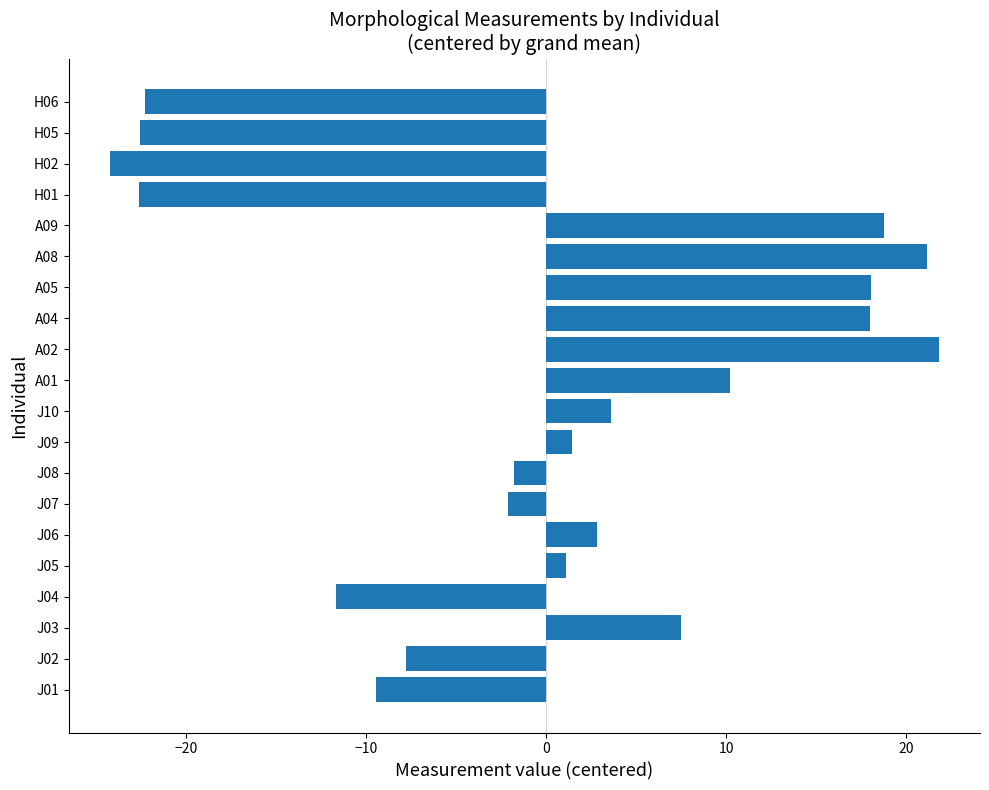

What is the sum of the values at H01 and J08?

-24.4